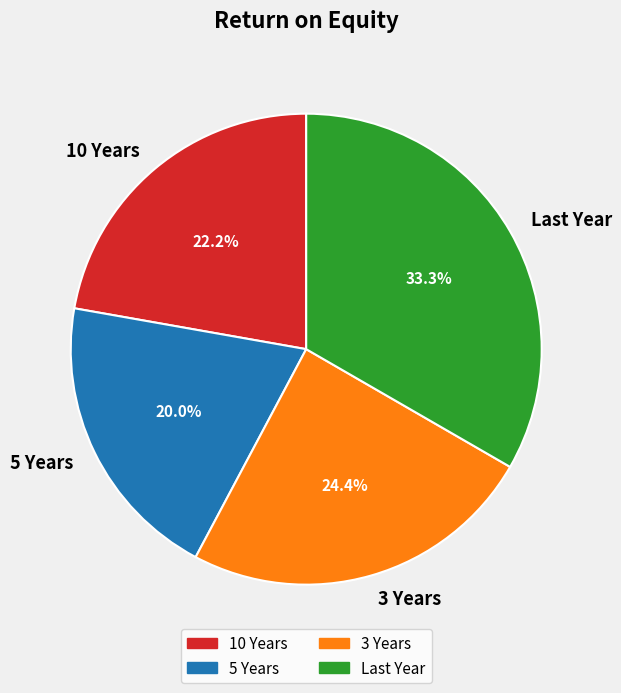

True or false: 3 Years accounts for 24% of the total.

True